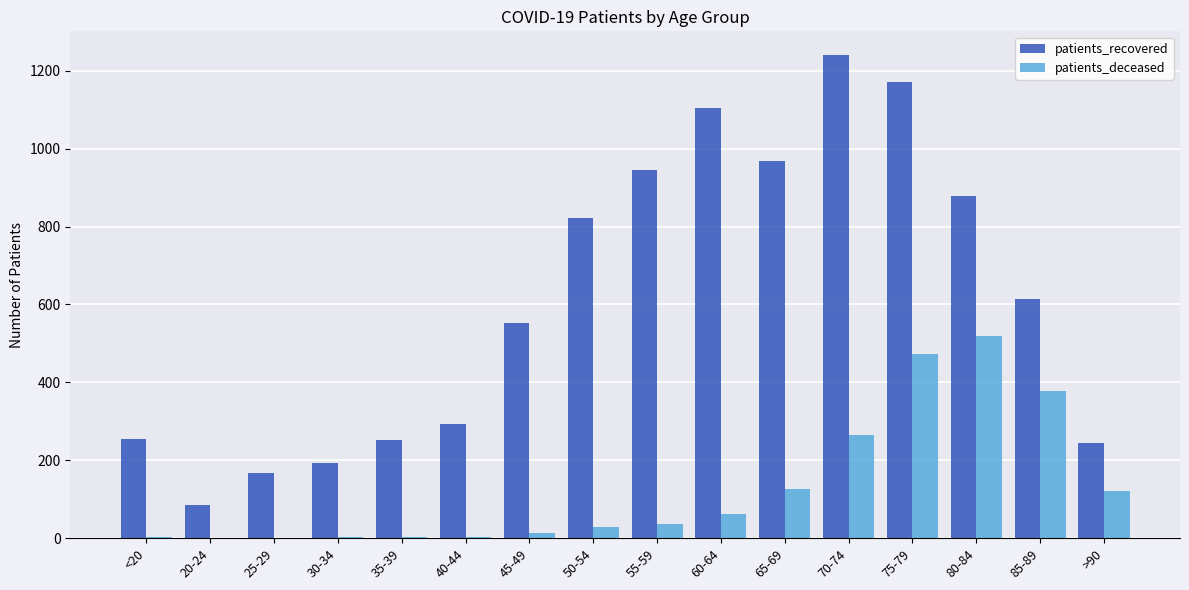

Between 45-49 and 85-89, which series saw the biggest shift?

patients_deceased